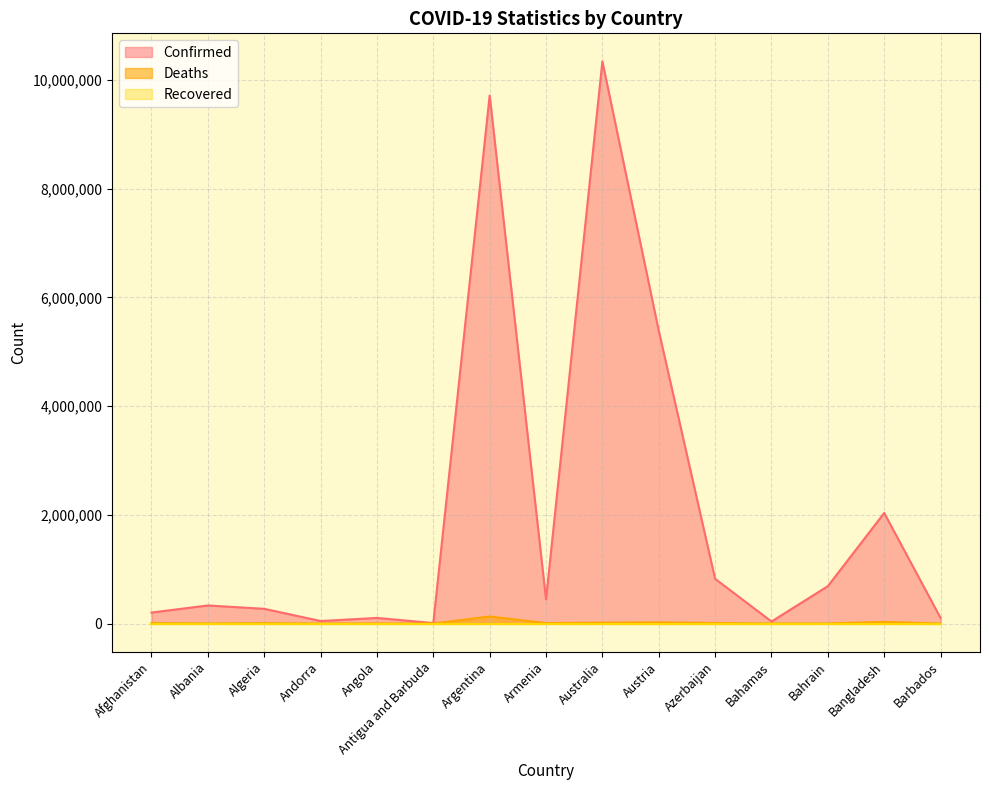

Is it true that Confirmed equals 3463982 at Bangladesh?

False